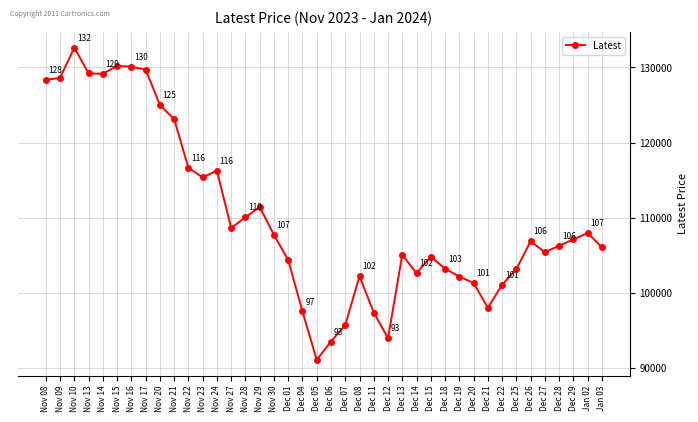

What is the change in value from Dec 01 to Dec 13?

+700